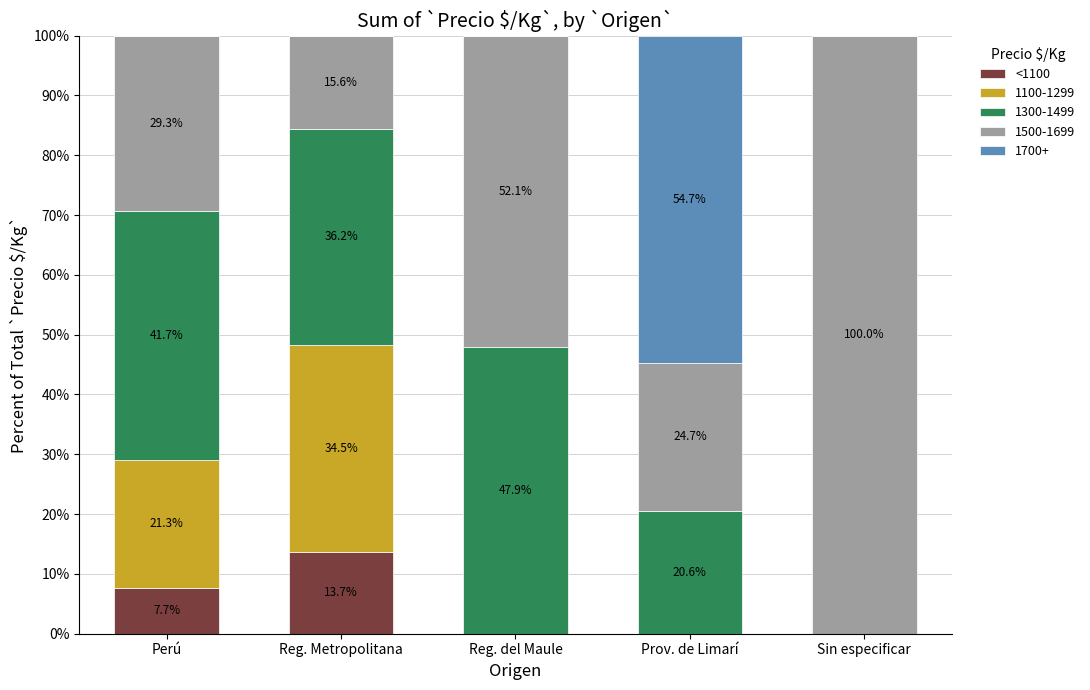

What is the sum of the <1100 values at Reg. Metropolitana and Reg. del Maule?

13.7